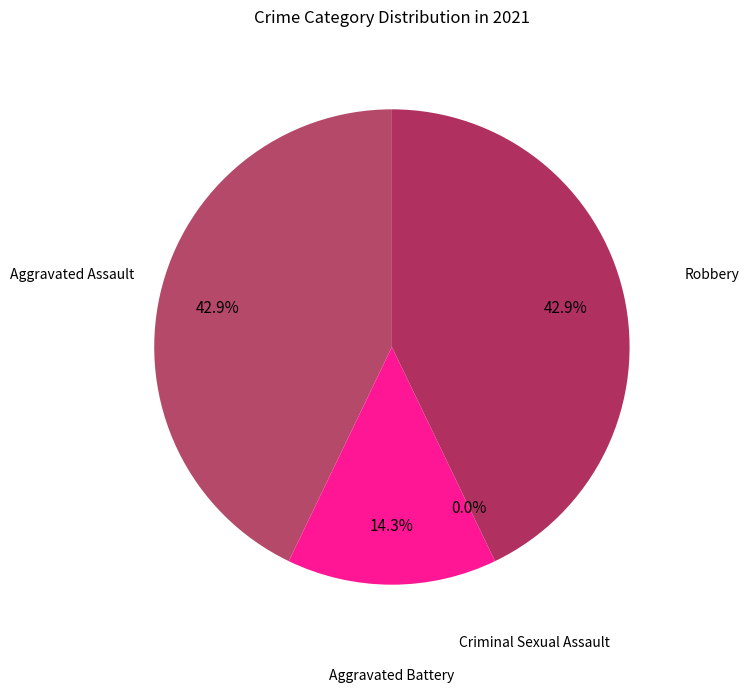

Rank the categories by value from highest to lowest.

Aggravated Assault, Robbery, Aggravated Battery, Criminal Sexual Assault